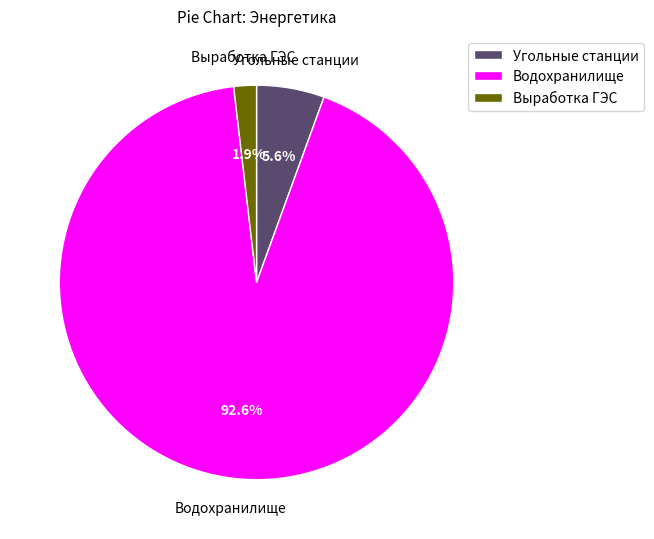

Which has a higher value, Выработка ГЭС or Водохранилище?

Водохранилище